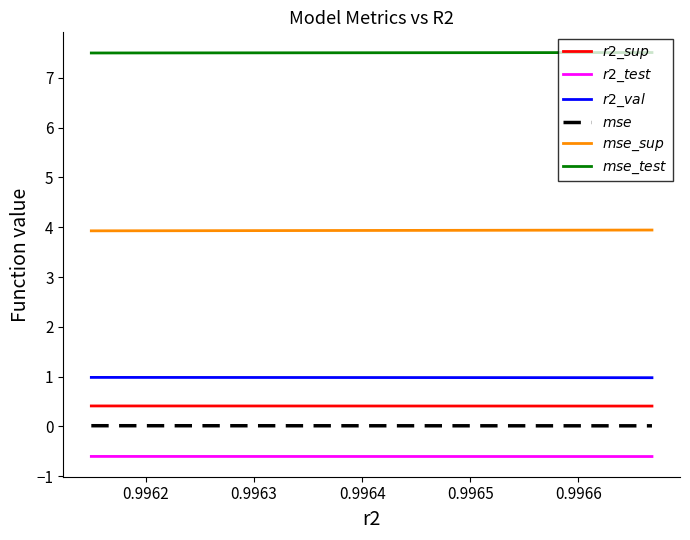

True or false: $mse\_test$ and $mse\_sup$ cross at least once.

False